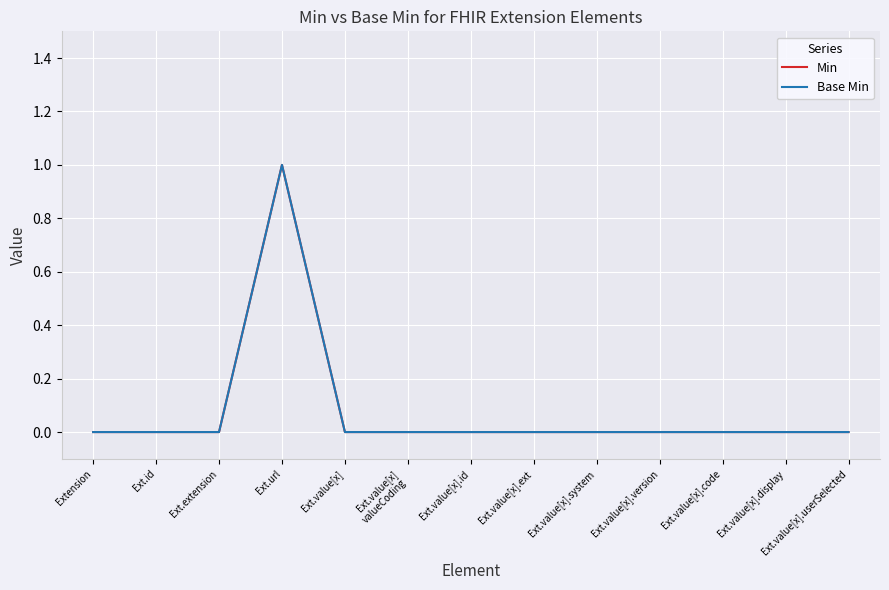

Is this an area chart (filled region under the line)?

No